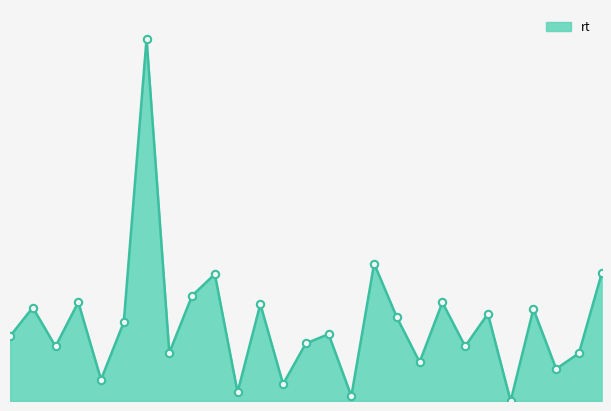

Does the chart have visible grid lines?

No